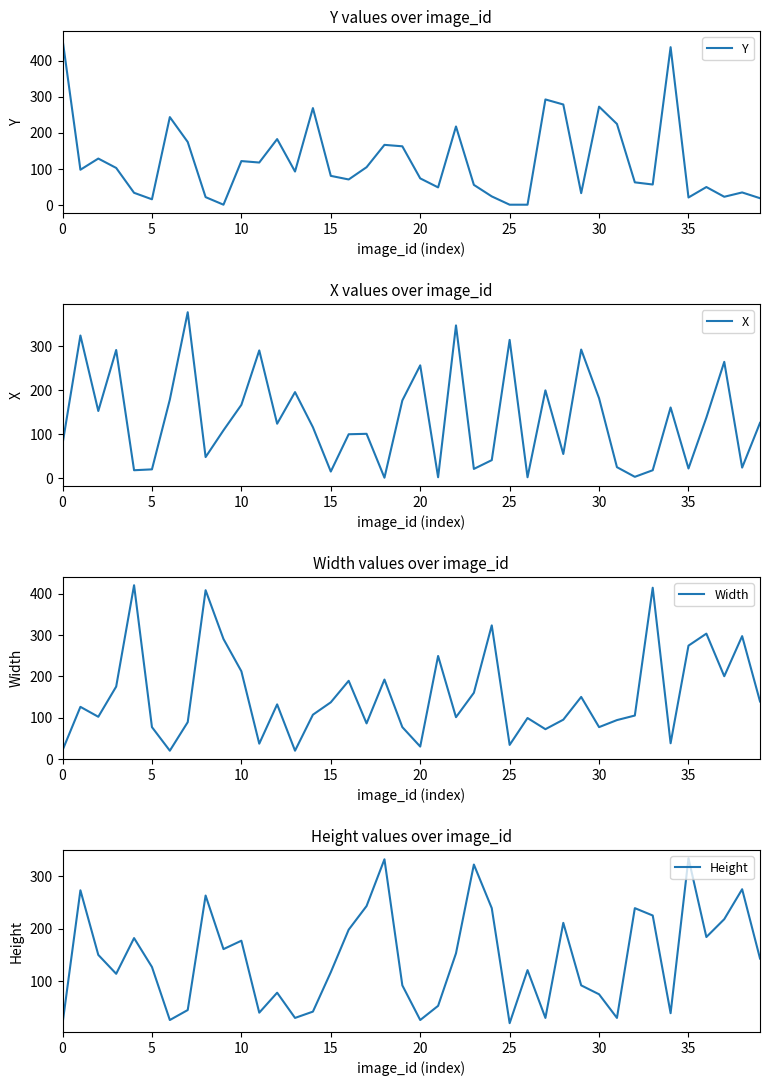

How many interior local valleys does the Y series have?

11